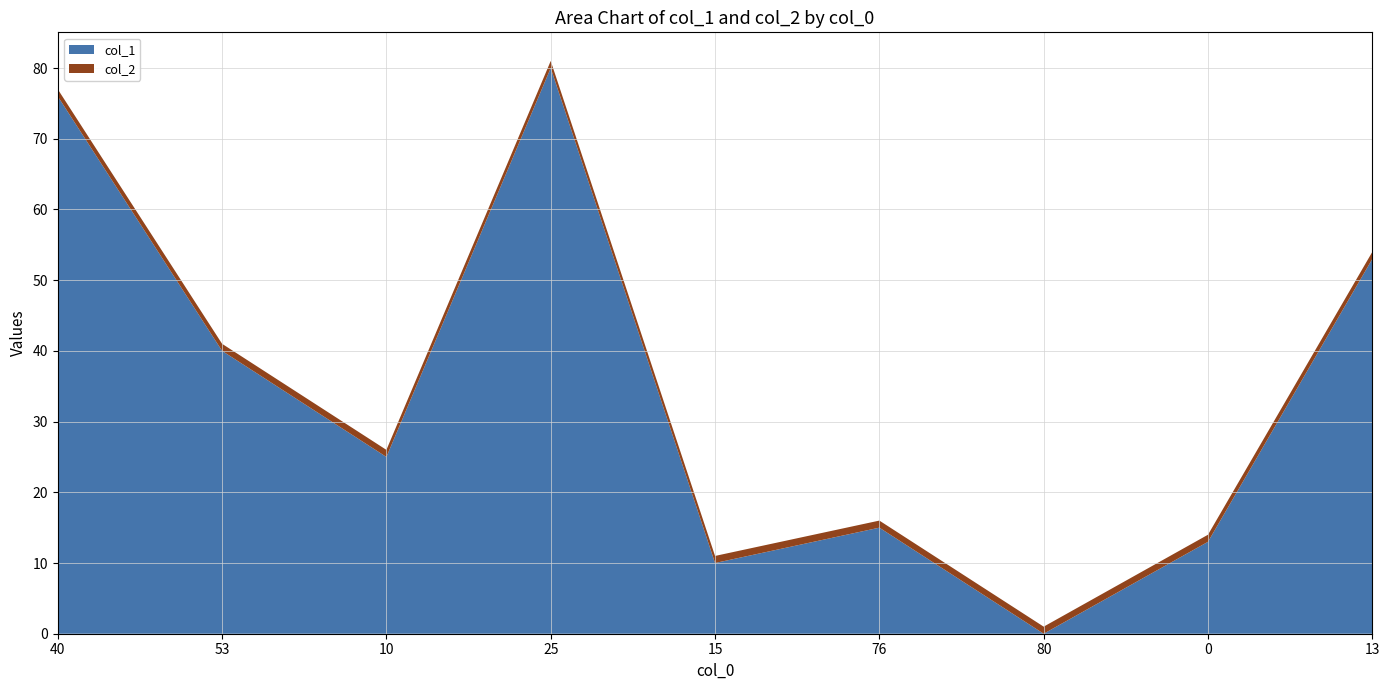

Reading left to right, transcribe all the data shown in this chart.

col_1: 40=76	53=40	10=25	25=80	15=10	76=15	80=0	0=13	13=53
col_2: 40=1	53=1	10=1	25=1	15=1	76=1	80=1	0=1	13=1